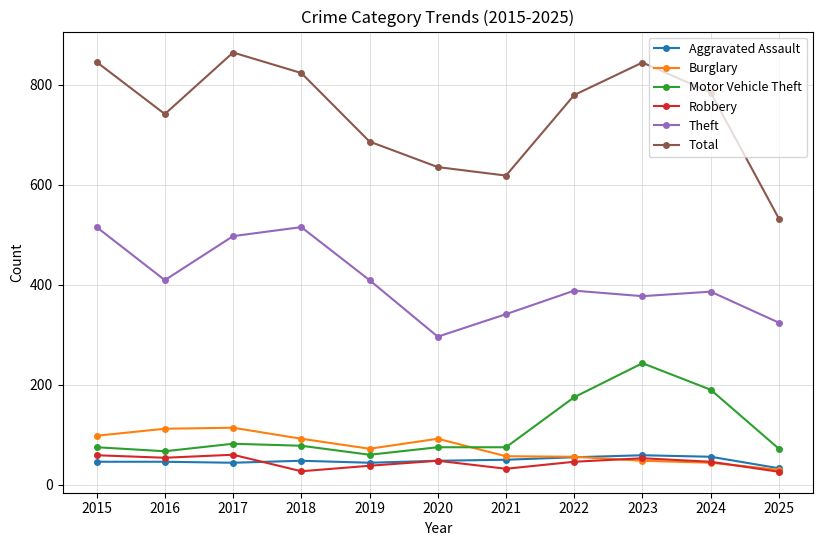

Where does the Total series first go above 779?

2015